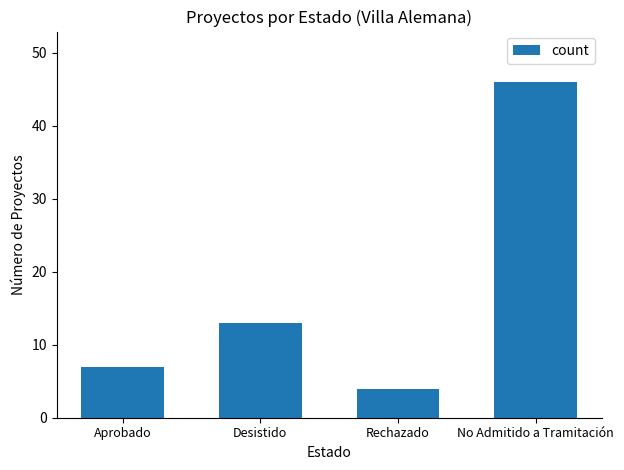

Which label corresponds to the smallest value in the chart?

Rechazado